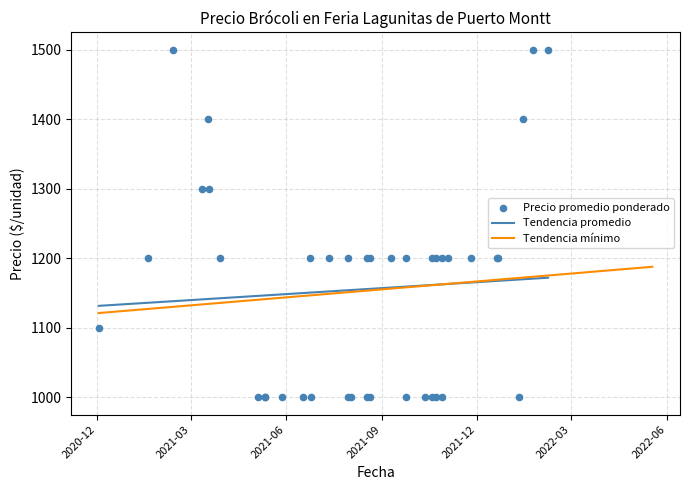

Which series has the largest total across all categories?

Precio promedio ponderado